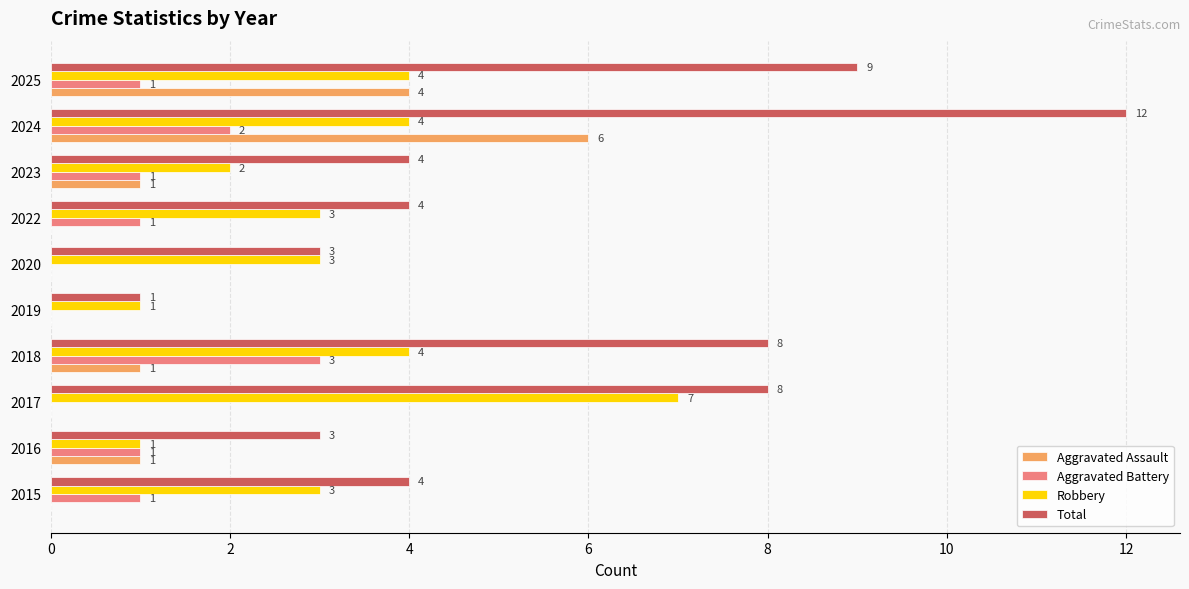

How many Aggravated Battery values are between 0 and 1?

8